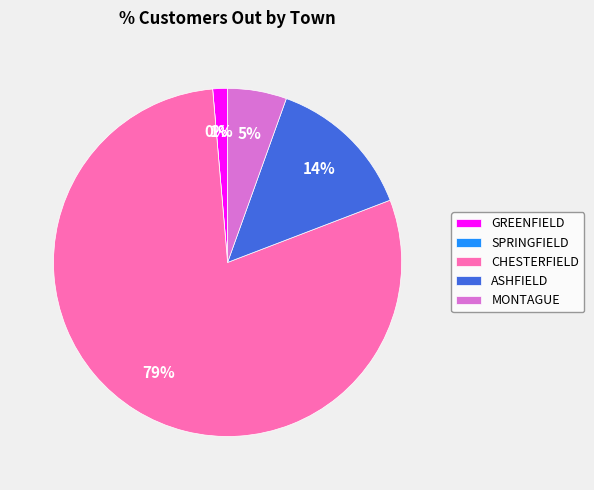

Which slice is the smallest?

SPRINGFIELD